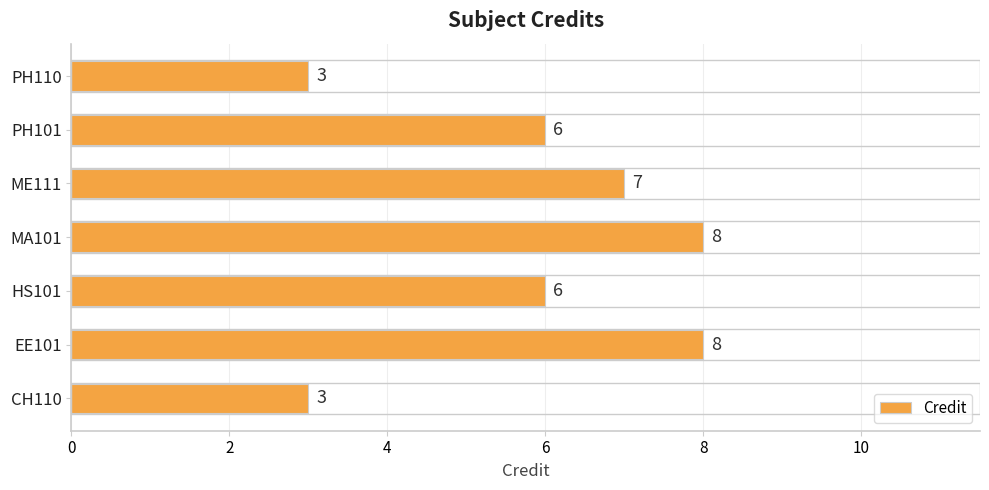

The value at EE101 is 4. True or false?

False